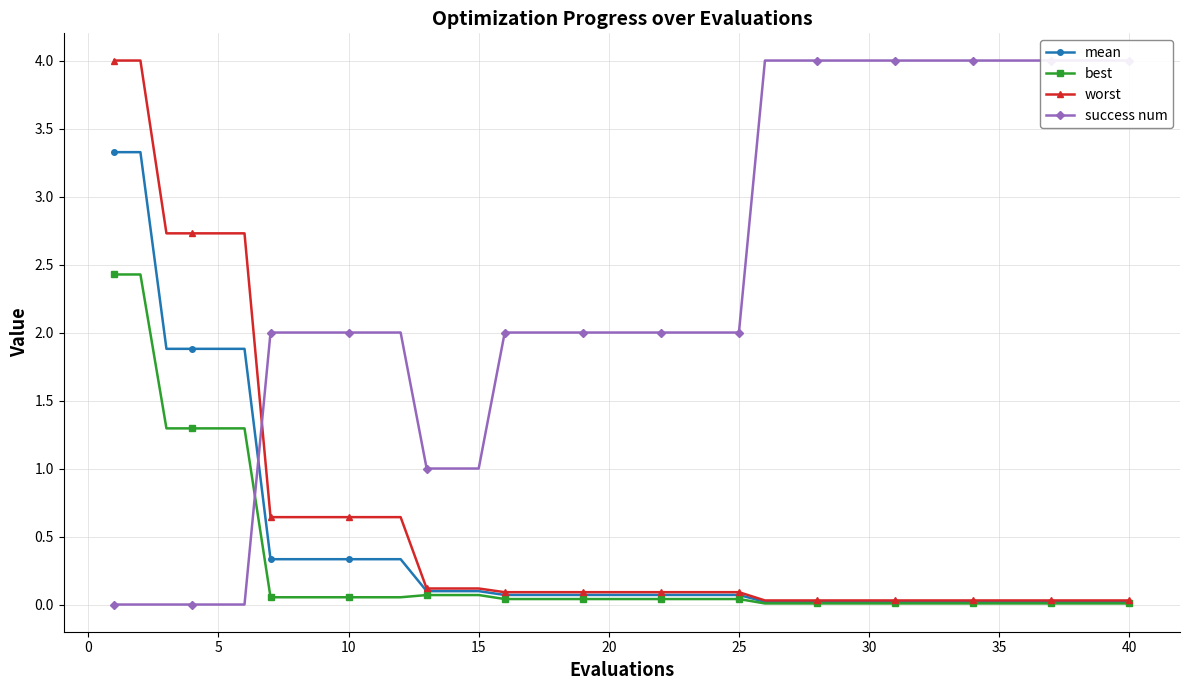

What is the highest value of the best series?

2.4